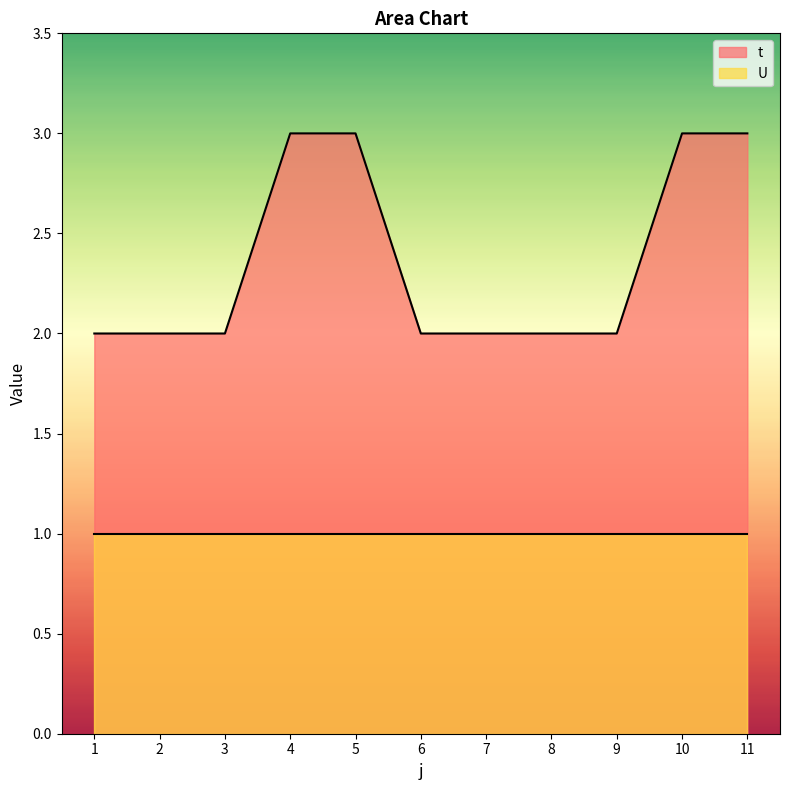

What is the value of the 5th point from the left?

3